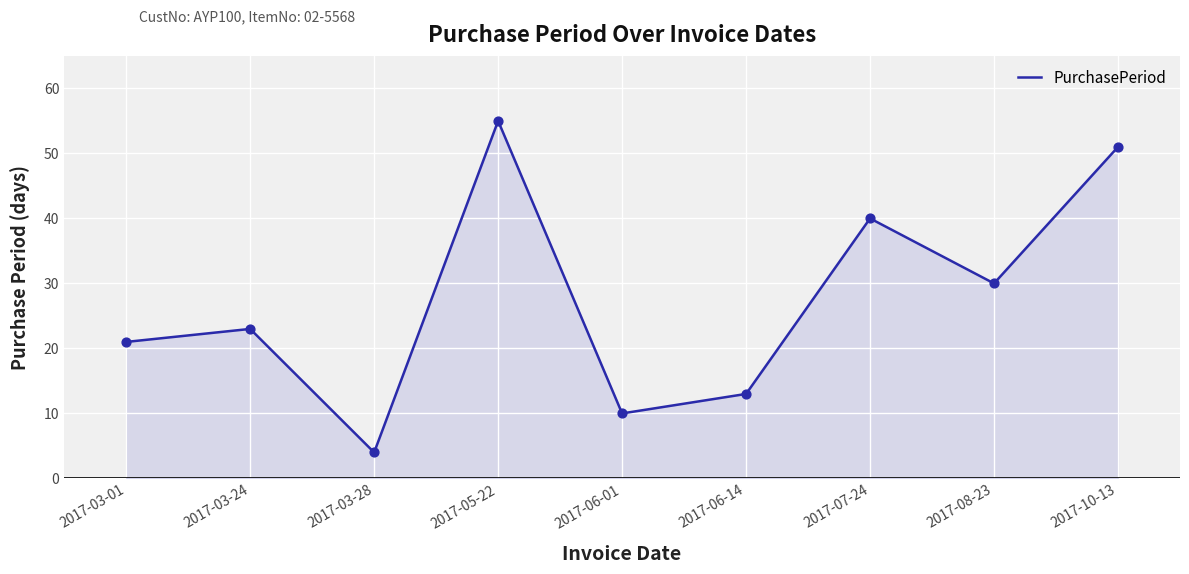

What is the change in value from 2017-03-24 to 2017-06-14?

-10